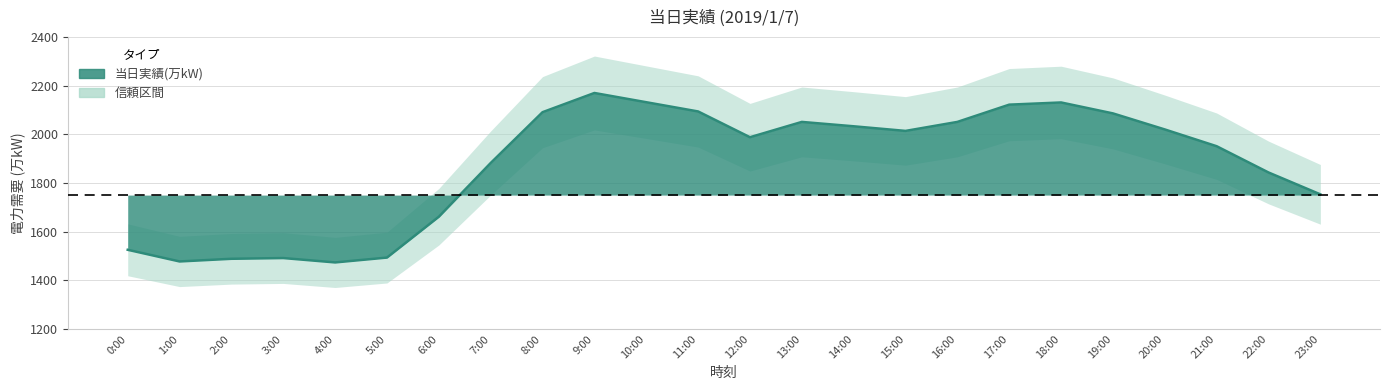

What is the value of the 11th point from the left?

2132